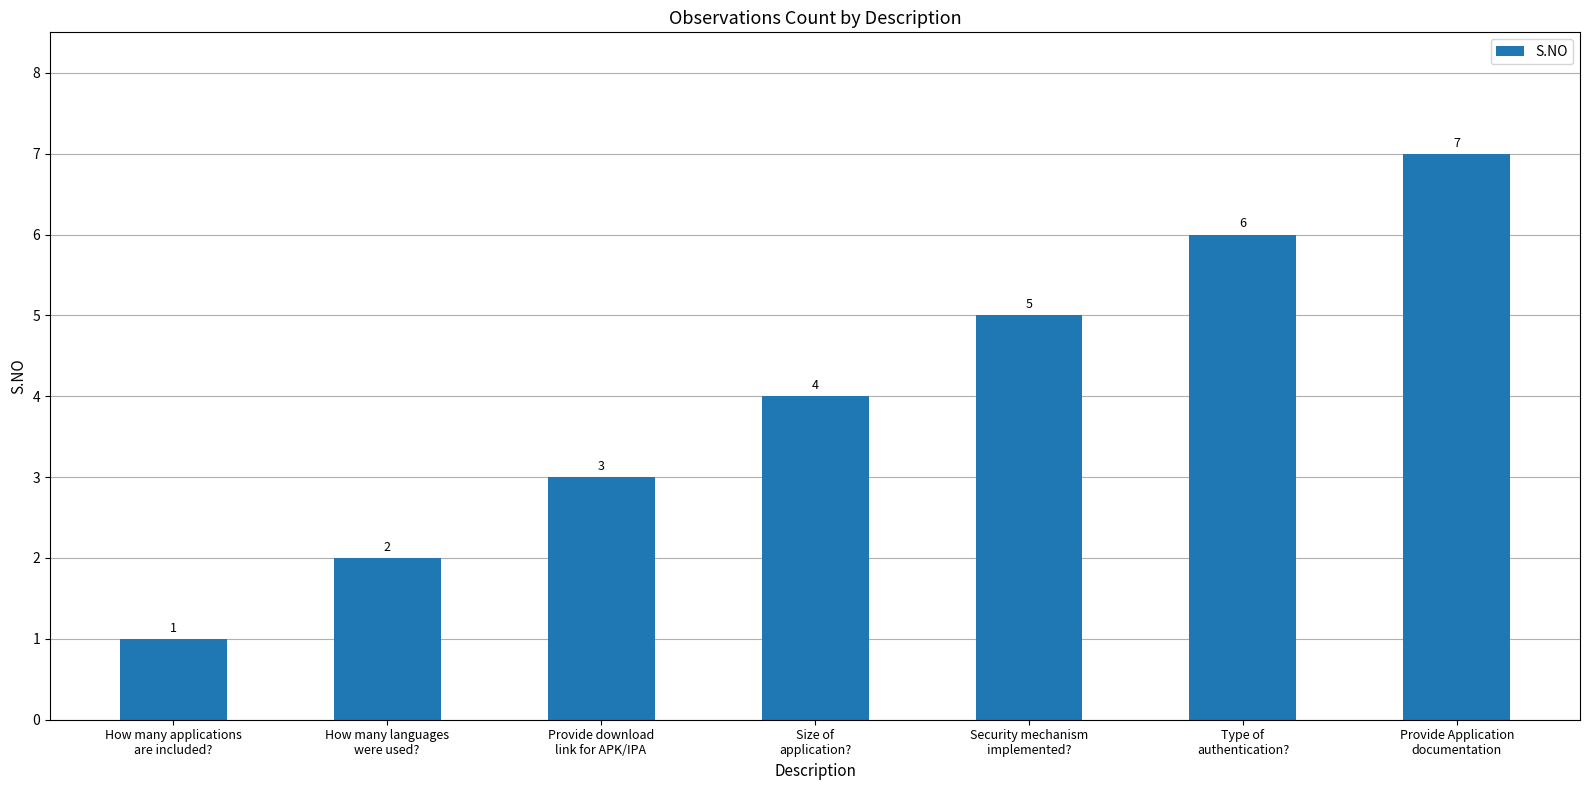

The chart shows a value of 7 at Provide Application
documentation. True or false?

True